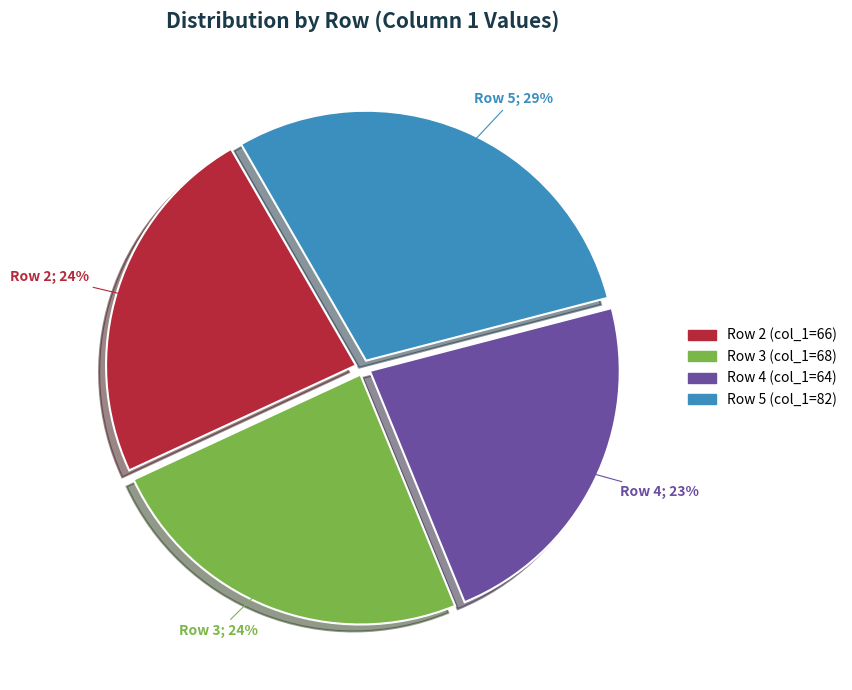

What percentage is the Row 2 slice, to the nearest percent?

24%